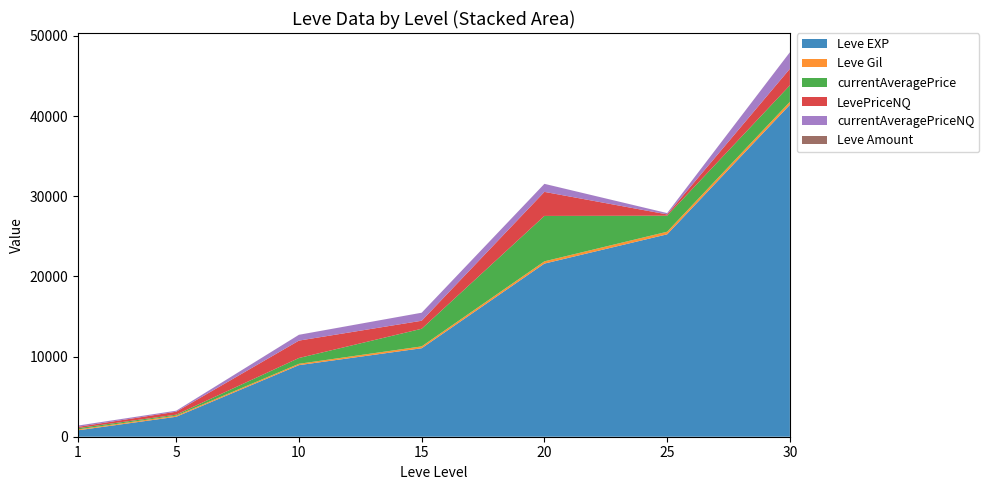

Reading left to right, what are all the values shown in this chart?

Leve EXP: 800	2490	8930	11040	21600	25250	41410
Leve Gil: 113	139	169	230	281	326	372
currentAveragePrice: 162	121	723	2200	5666	2000	2061
LevePriceNQ: 159	370	2170	1000	3000	162	2061
currentAveragePriceNQ: 159	123	723	1000	1000	162	2061
Leve Amount: 1	3	3	1	3	1	3